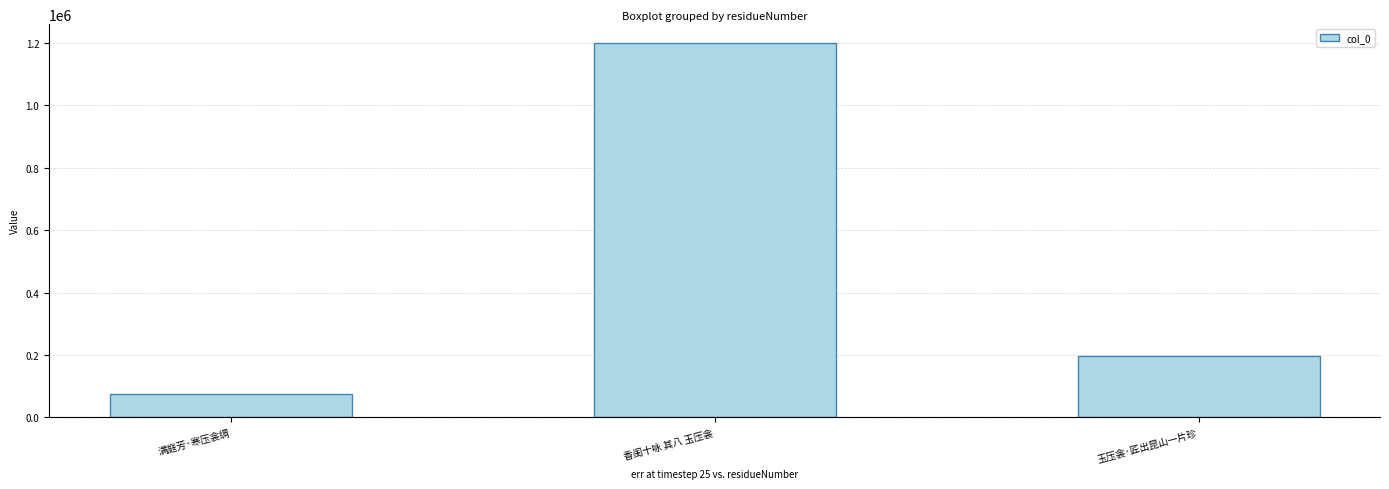

What is the label of the 2nd bar from the left?

香闺十咏 其八 玉压衾